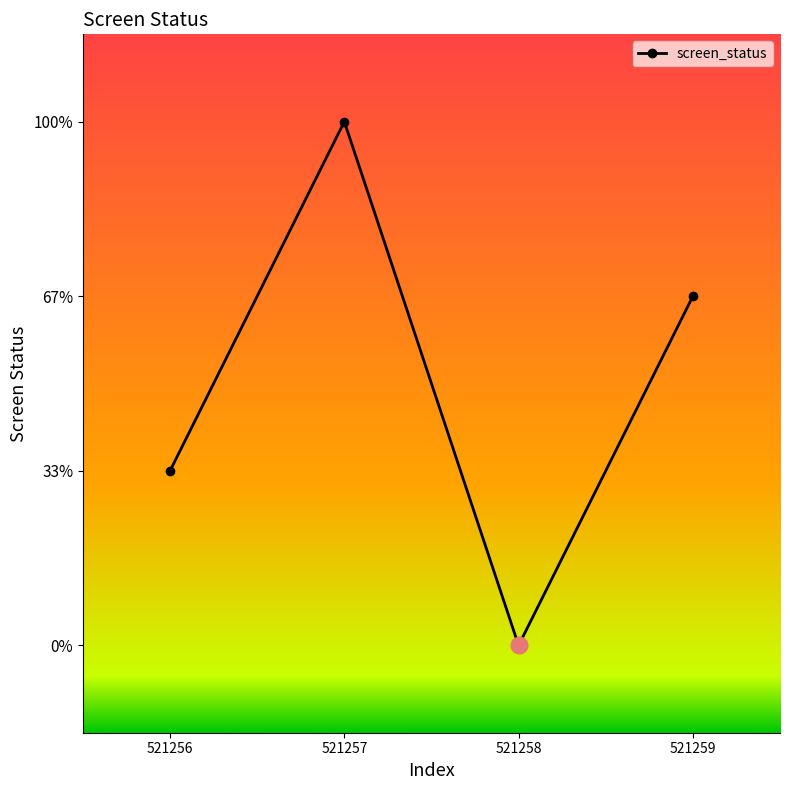

Reading left to right, what are all the values shown in this chart?

1	3	0	2